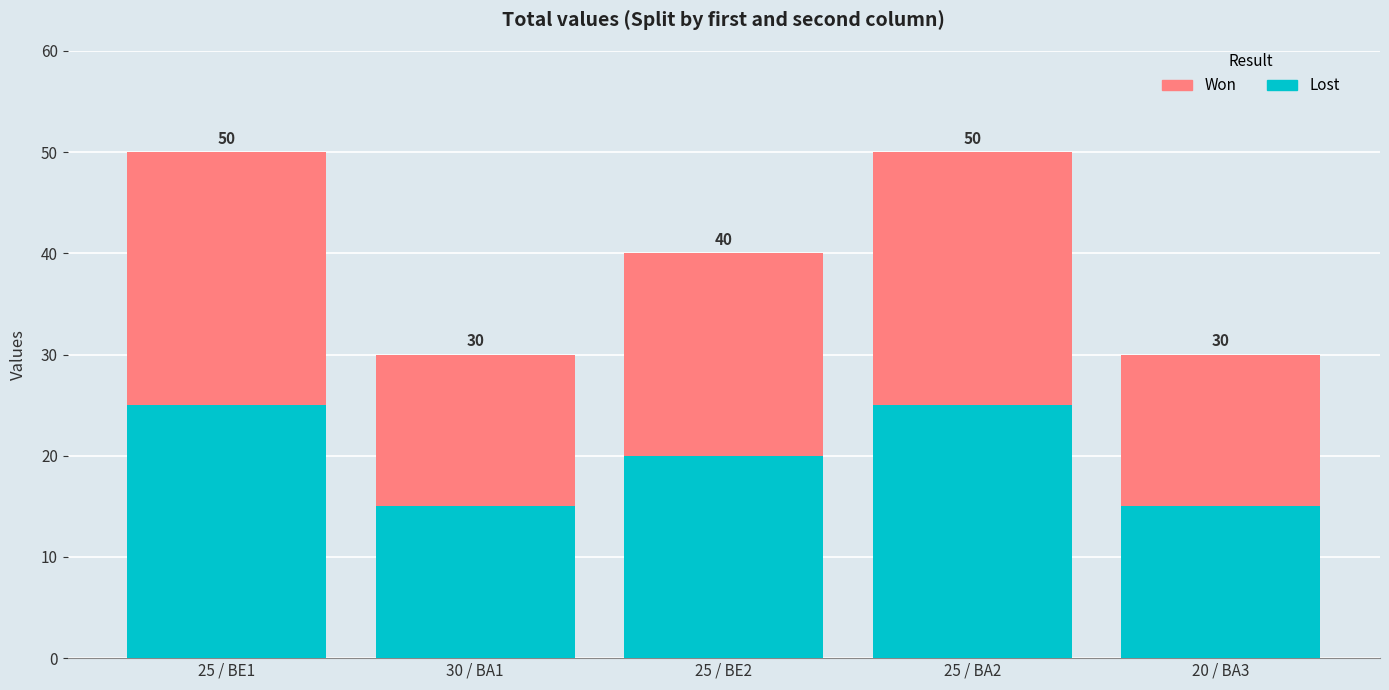

What is the average value of the Lost series?

20